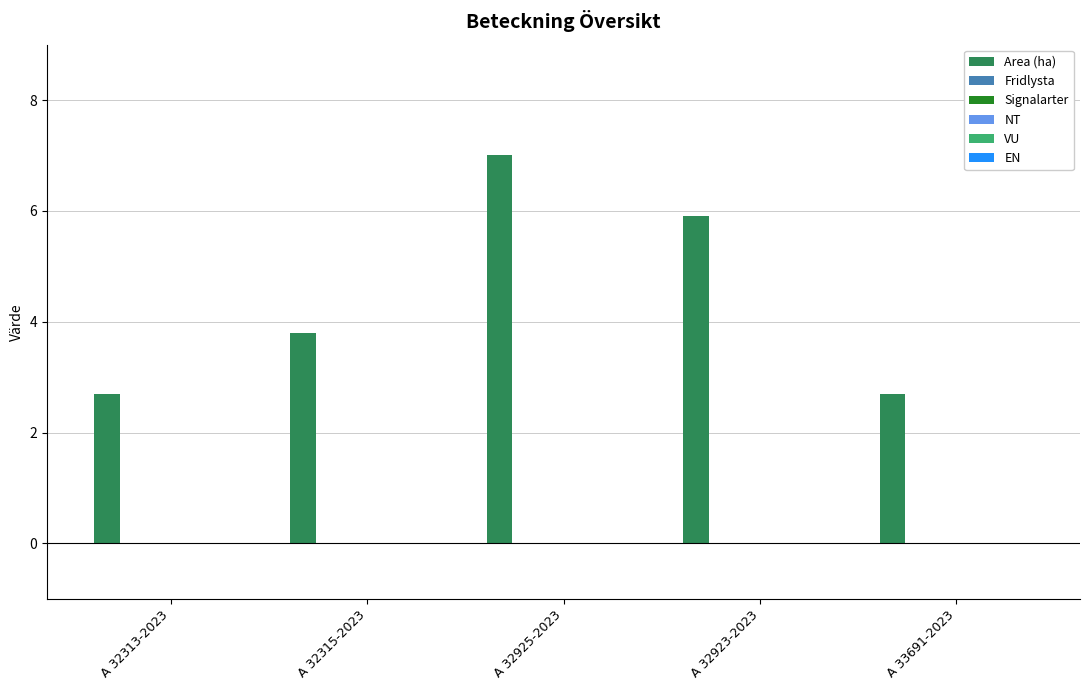

What is the difference between the second highest and second lowest values?

3.2